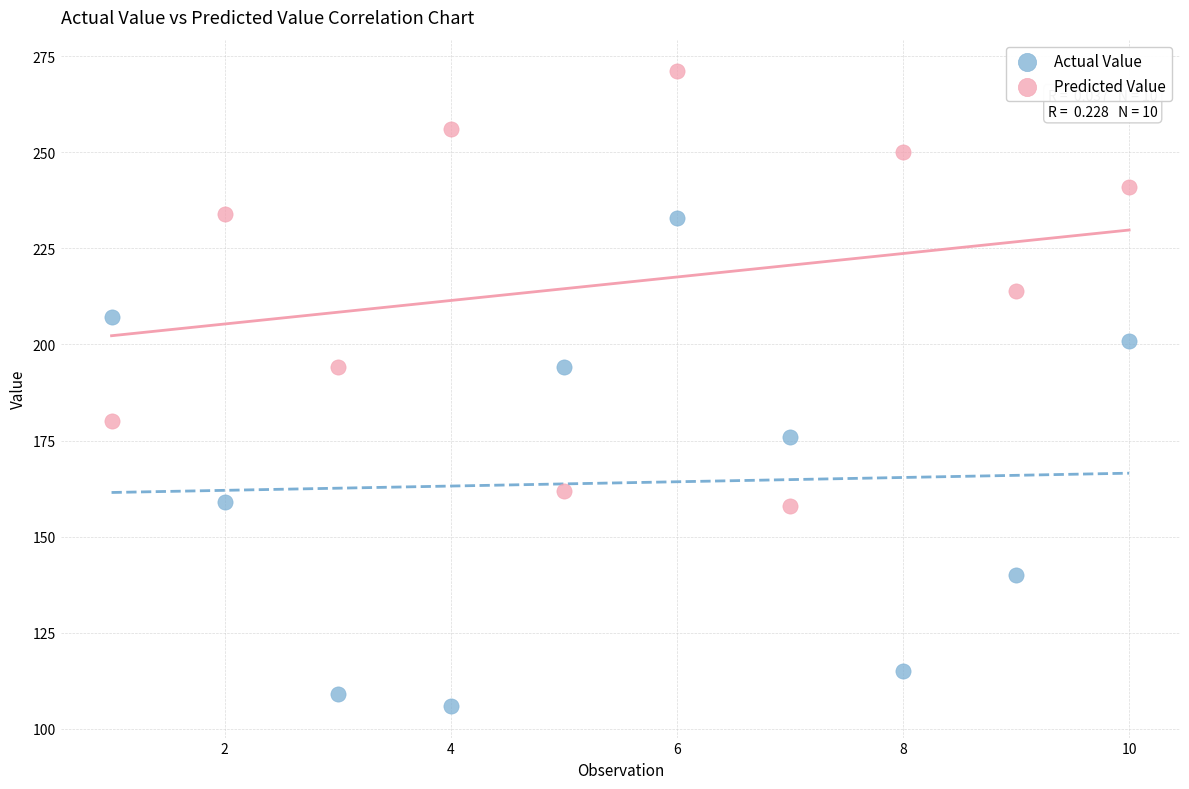

Which series has the widest spread of Y values?

Actual Value